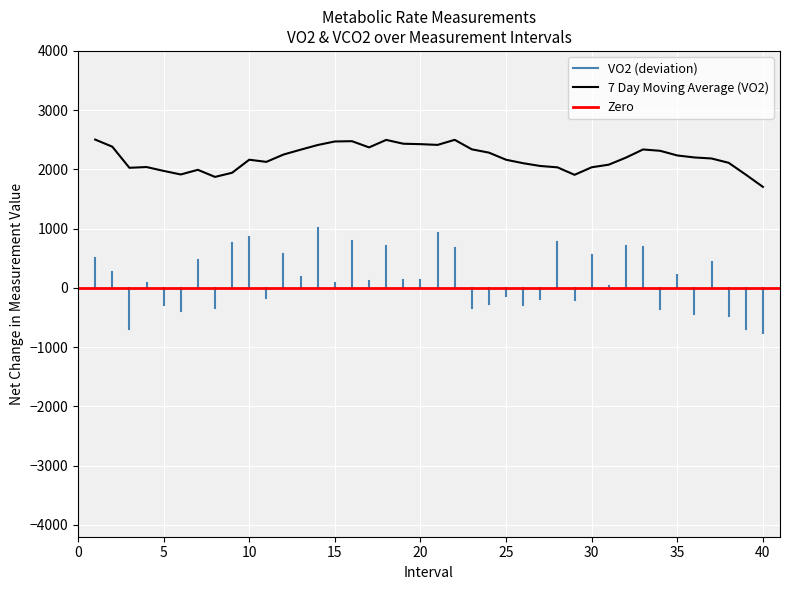

What is the difference between the maximum and minimum values in the VO2 series?

1784